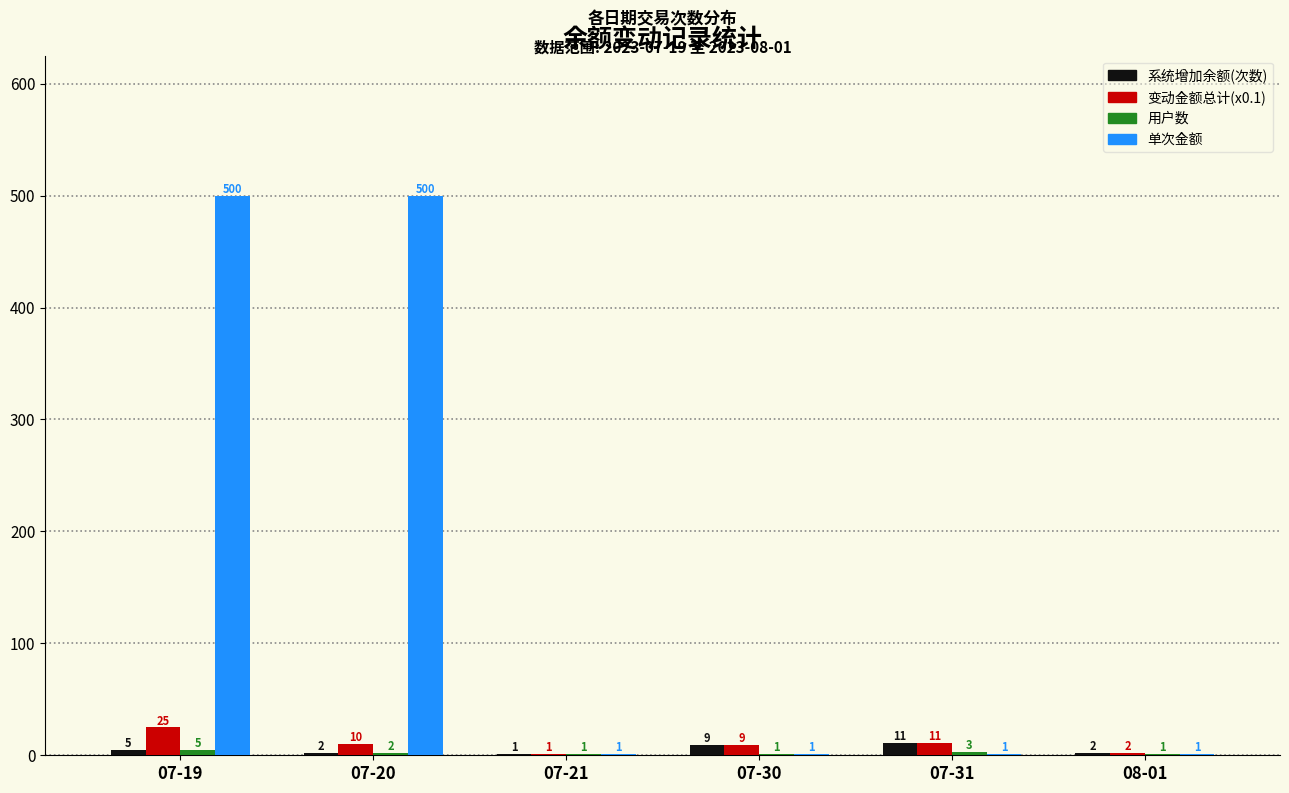

Which category has the highest value in the 变动金额总计(x0.1) series?

07-19